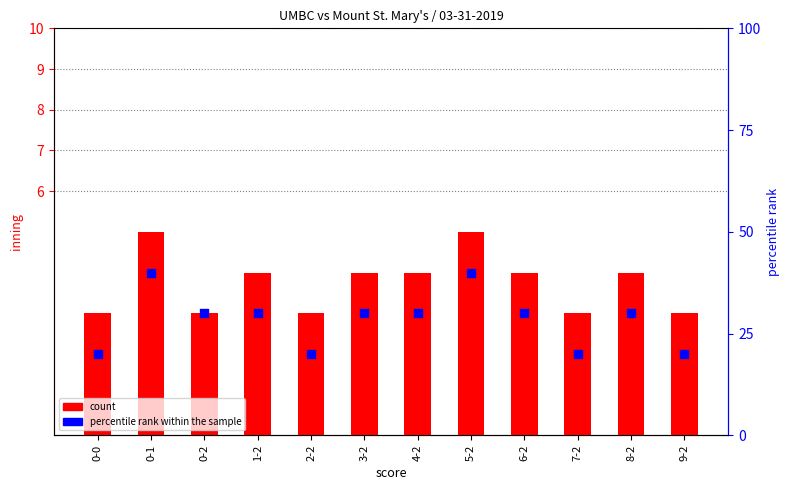

Which series has the largest total across all categories?

percentile rank within the sample